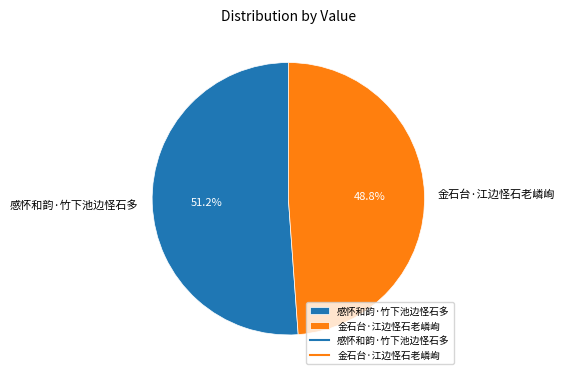

Does any single category account for the majority?

Yes